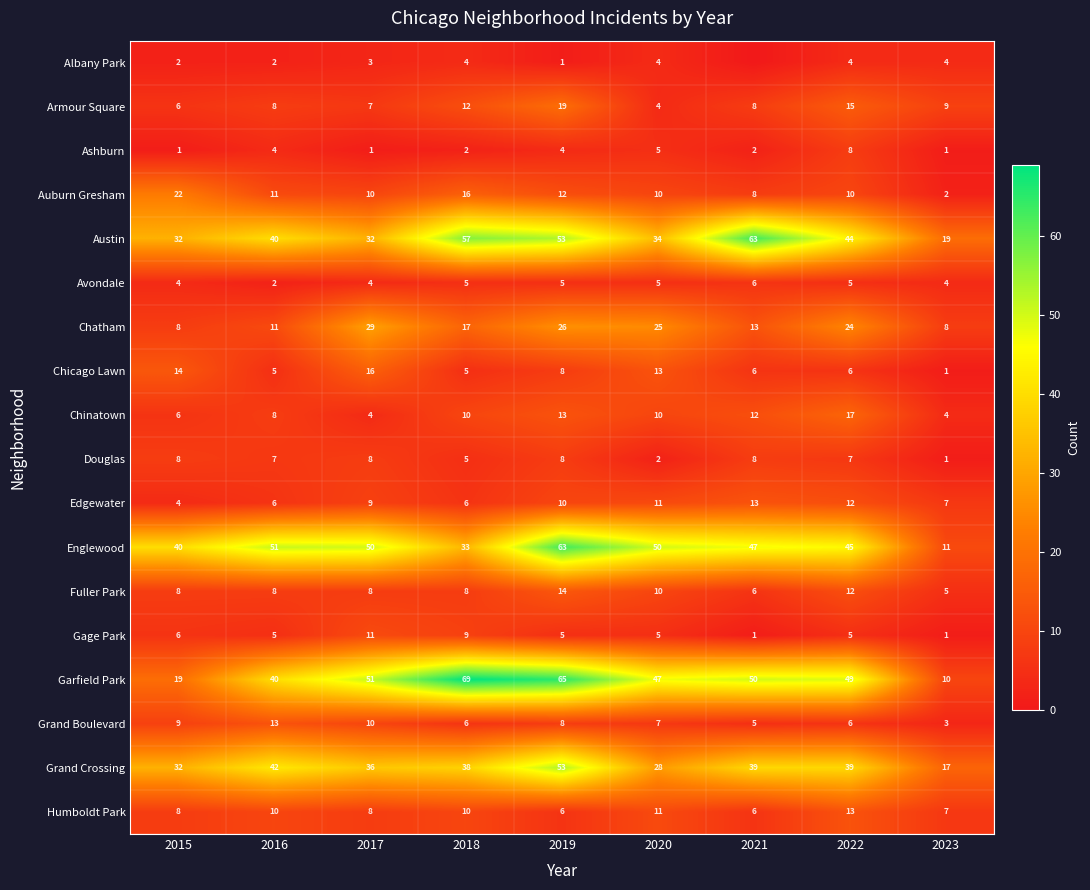

Which category has the lowest value across all series?

2021